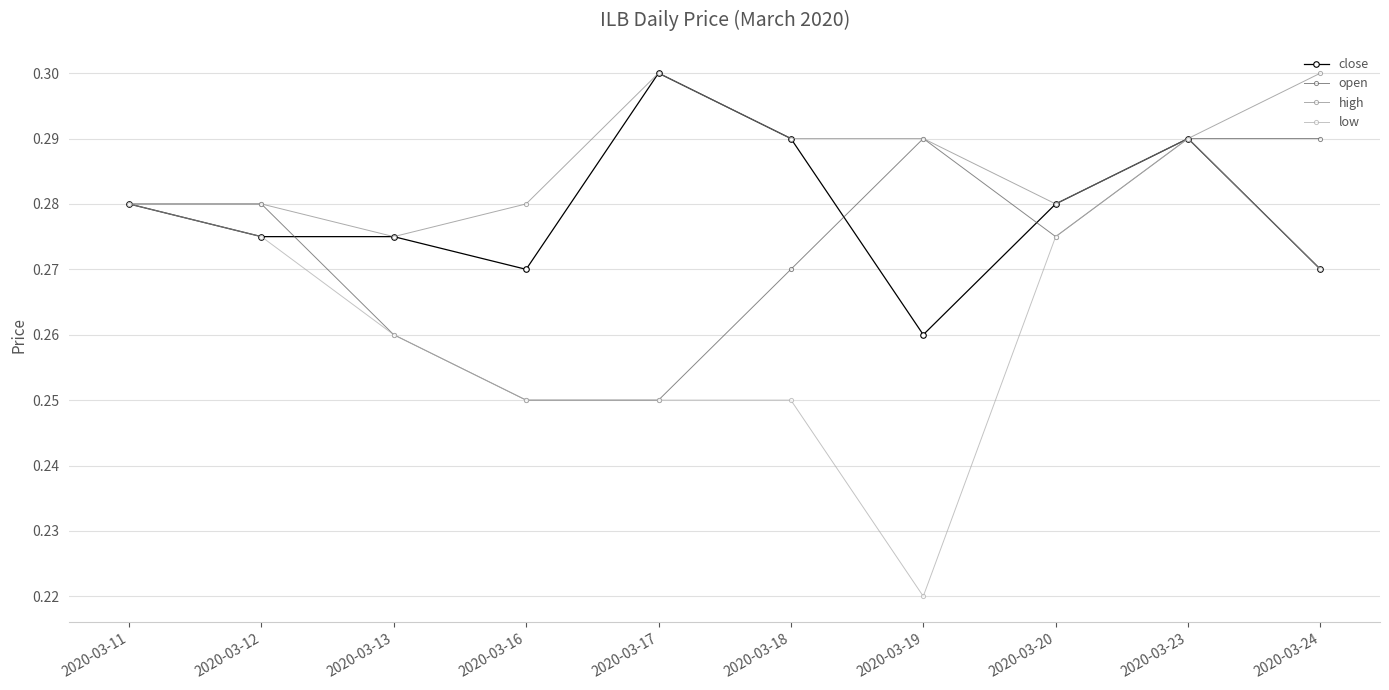

At which category is the sum across all series the highest?

2020-03-23